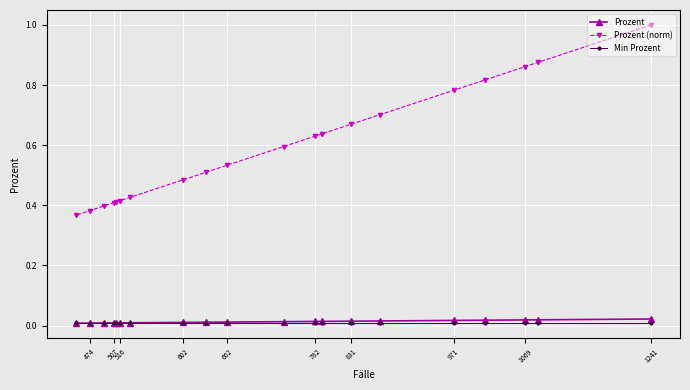

What is the maximum value for Prozent (norm)?

1.0